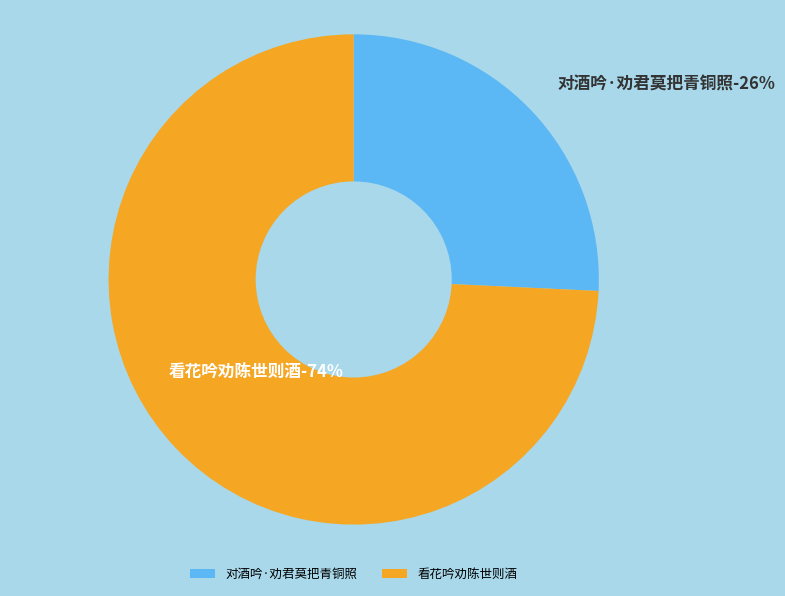

What is the majority slice?

看花吟劝陈世则酒